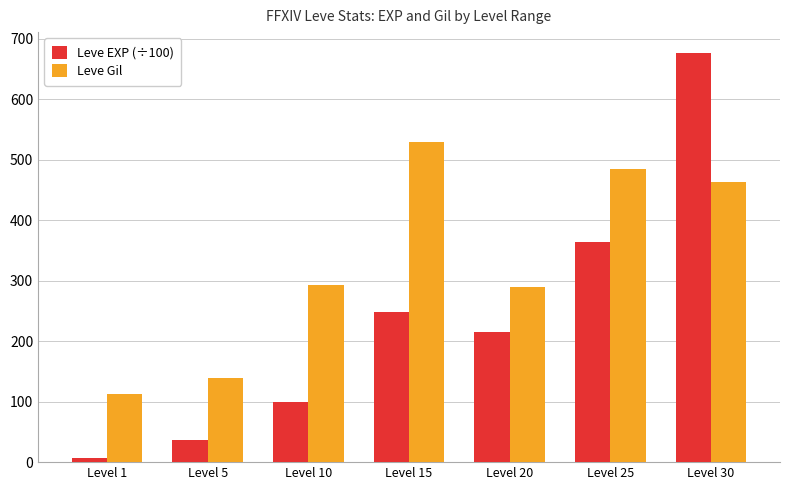

Rank the series by their average value, from lowest to highest.

Leve EXP (÷100), Leve Gil